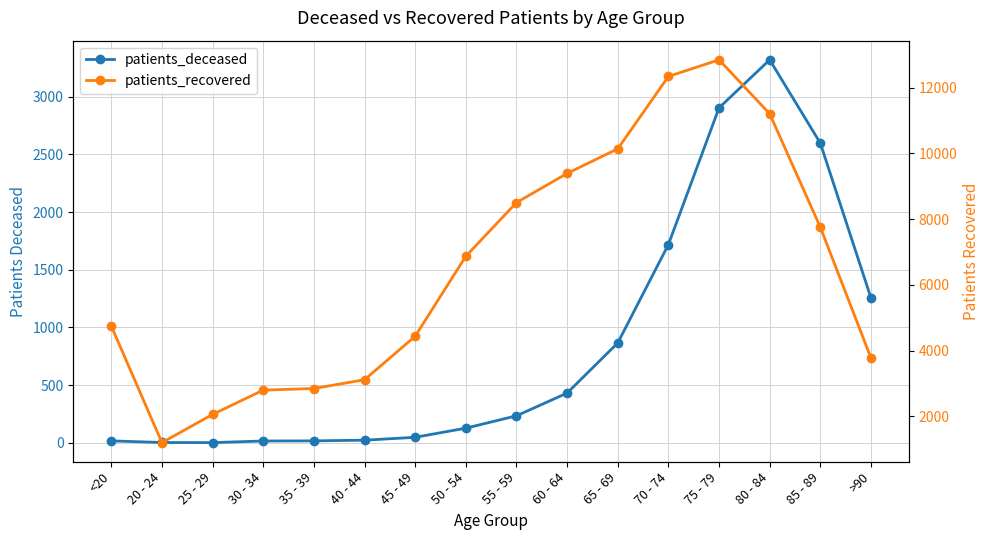

What is the average value of the patients_recovered series?

6501